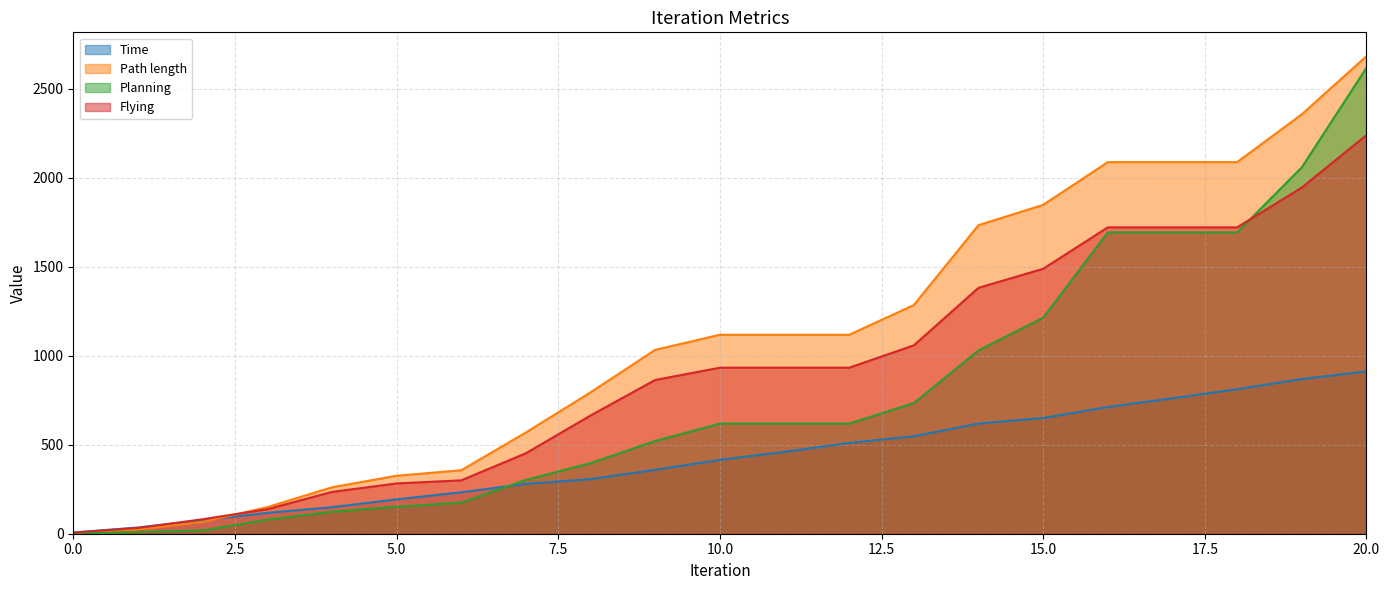

How many values in the Time series exceed 414?

11